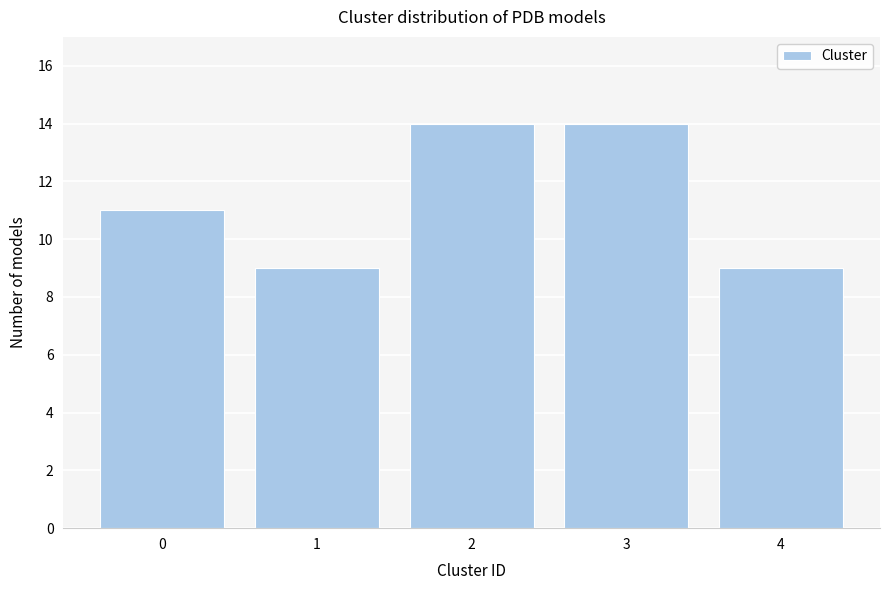

Reading left to right, what are all the values shown in this chart?

0=11	1=9	2=14	3=14	4=9